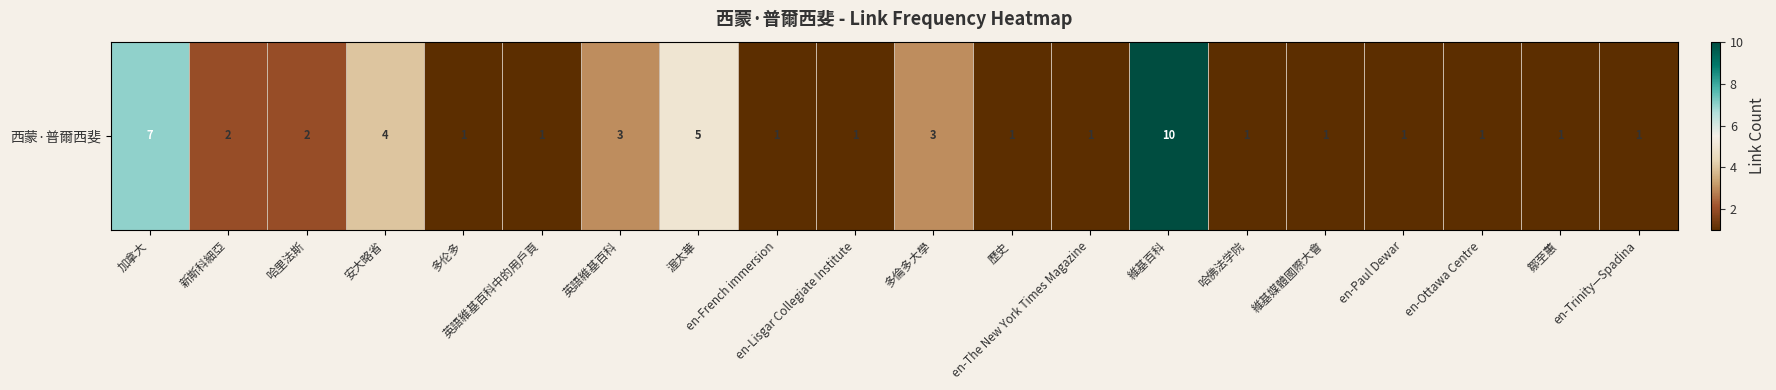

Read the value at 歷史.

1